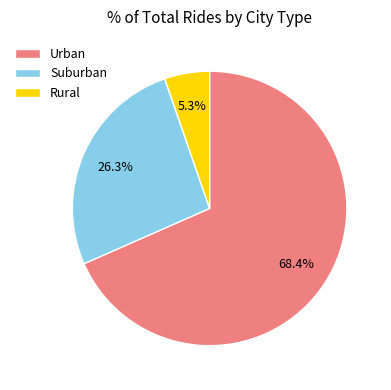

Which category has the biggest portion of the pie?

Urban